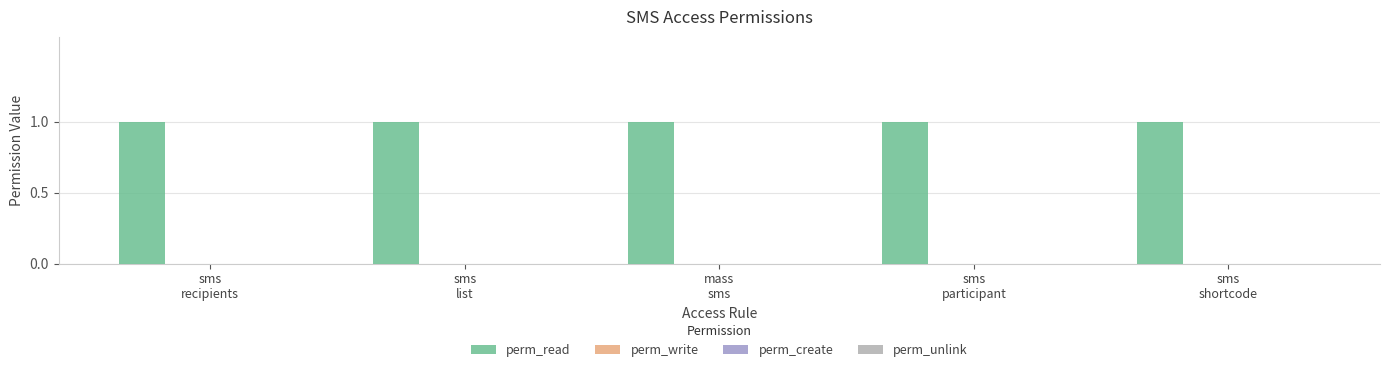

Reading left to right, extract all data points from this chart.

perm_read: 1	1	1	1	1
perm_write: 0	0	0	0	0
perm_create: 0	0	0	0	0
perm_unlink: 0	0	0	0	0